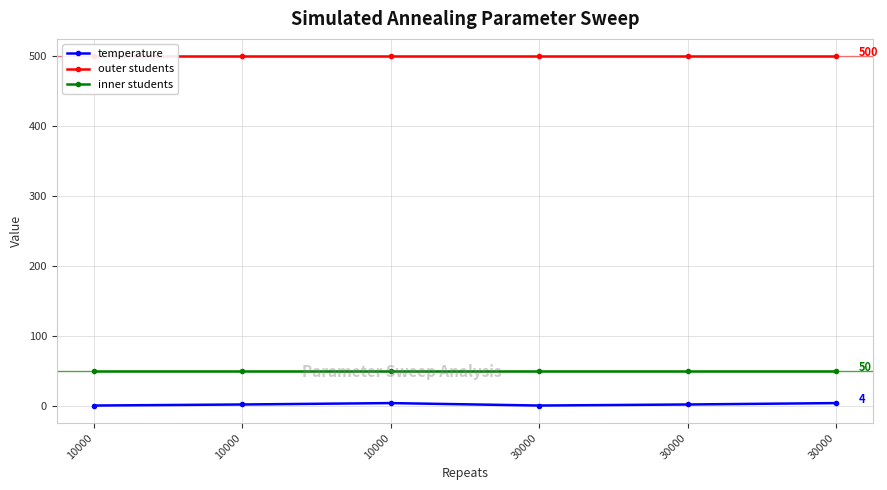

At how many categories does at least one series exceed 233?

6